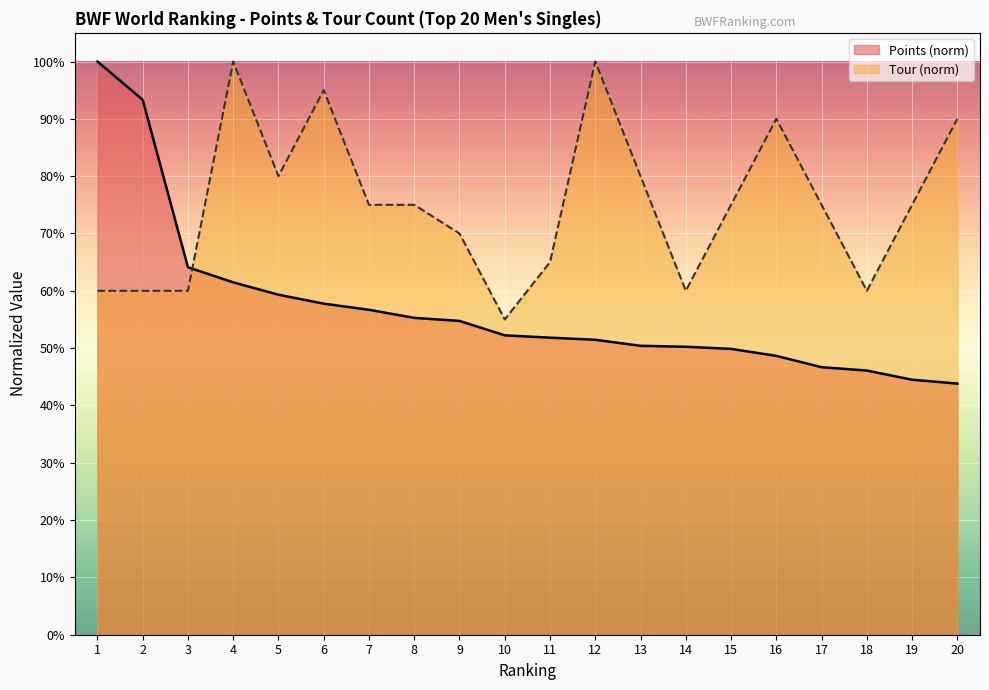

Rank the series by their average value, from lowest to highest.

Points (norm), Tour (norm)